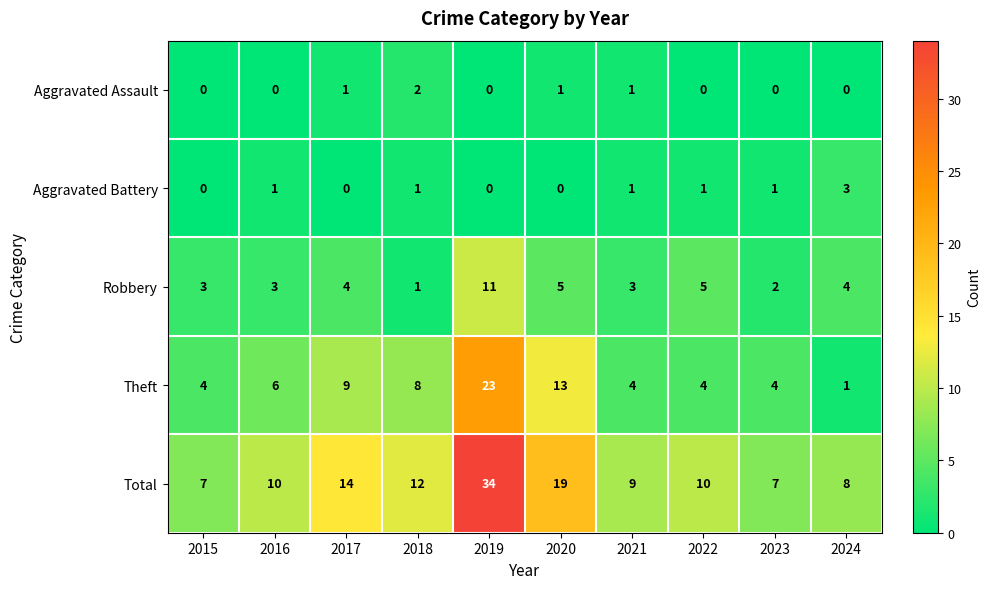

The value of Theft at 2024 is 1. True or false?

True